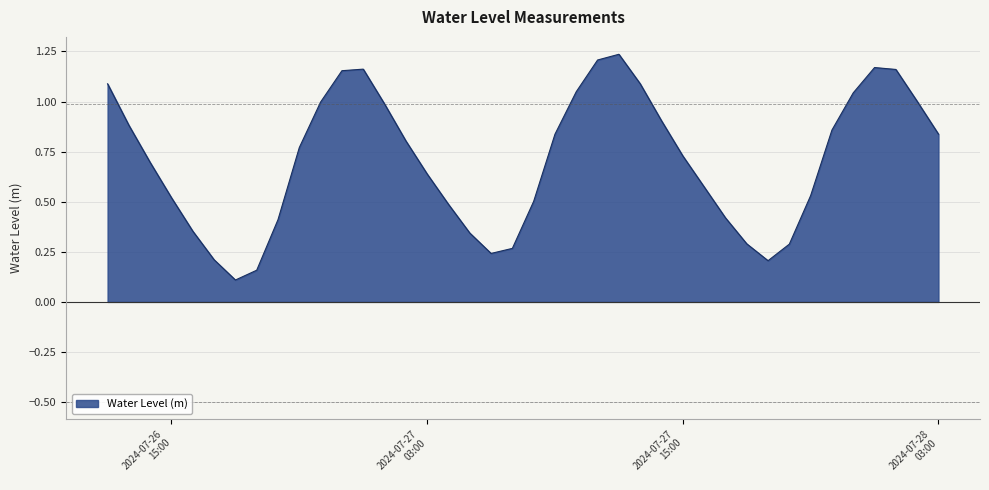

True or false: the data shows 0.9 at 2024-07-27 14:00.

True